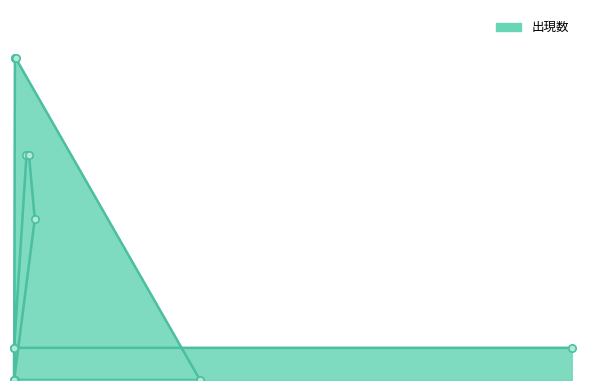

Which has a higher value, 5 or 10?

10